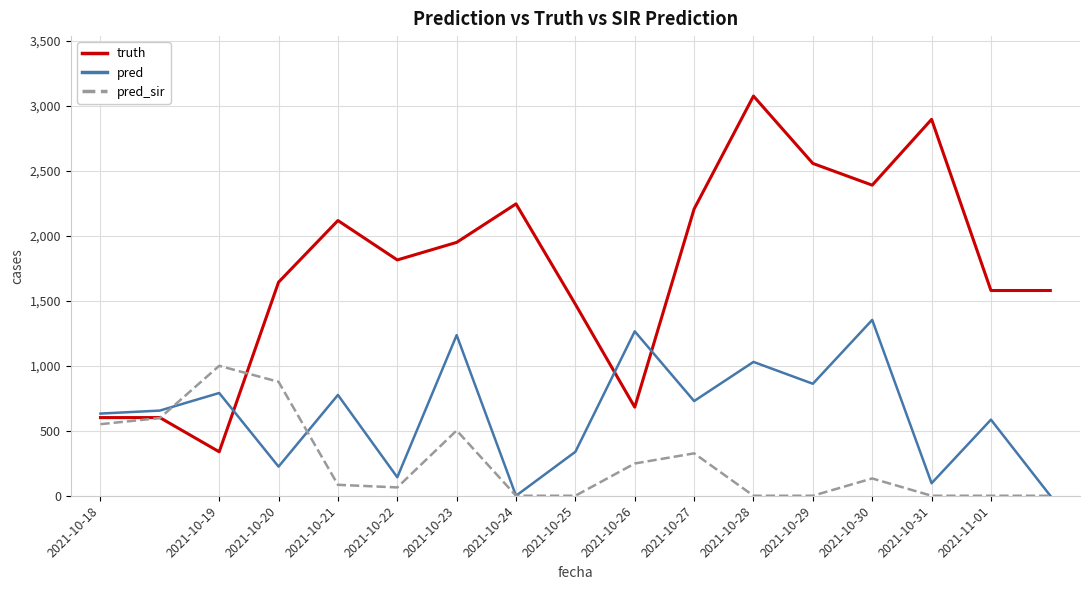

Rank the series by their average value, from highest to lowest.

truth, pred, pred_sir